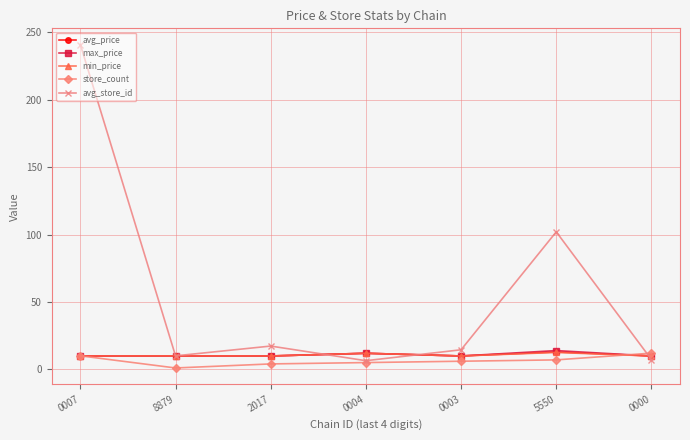

At which category does avg_store_id reach its first local peak?

2017